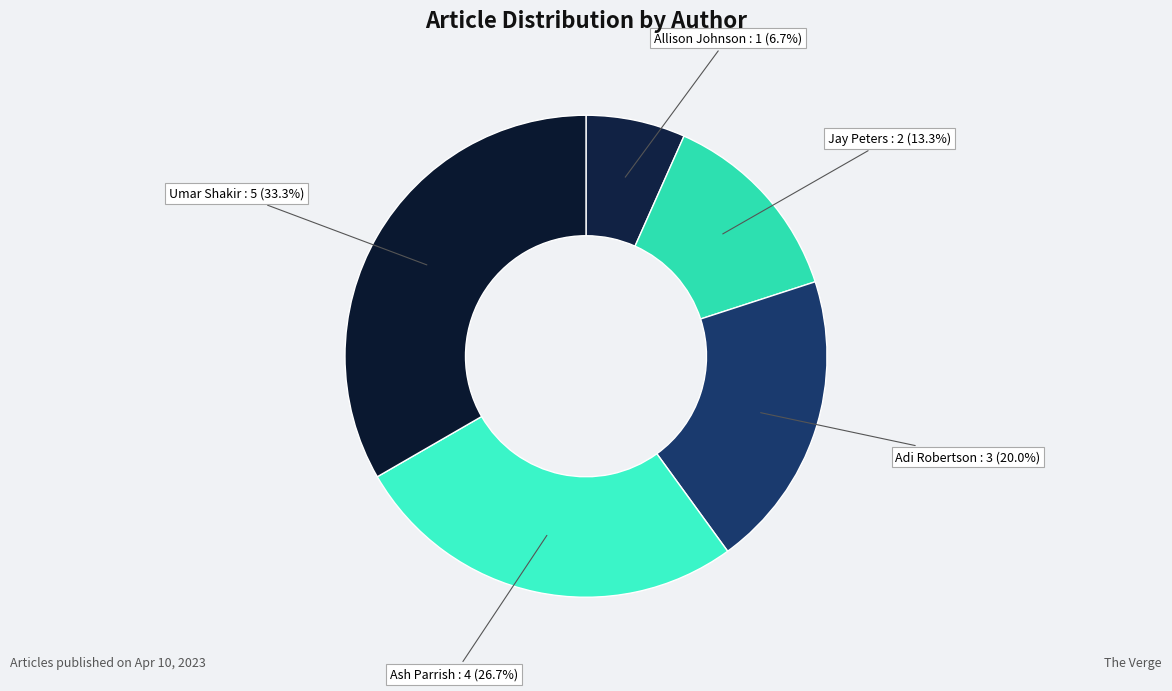

To the nearest percent, what percentage of the pie is Umar Shakir?

33%